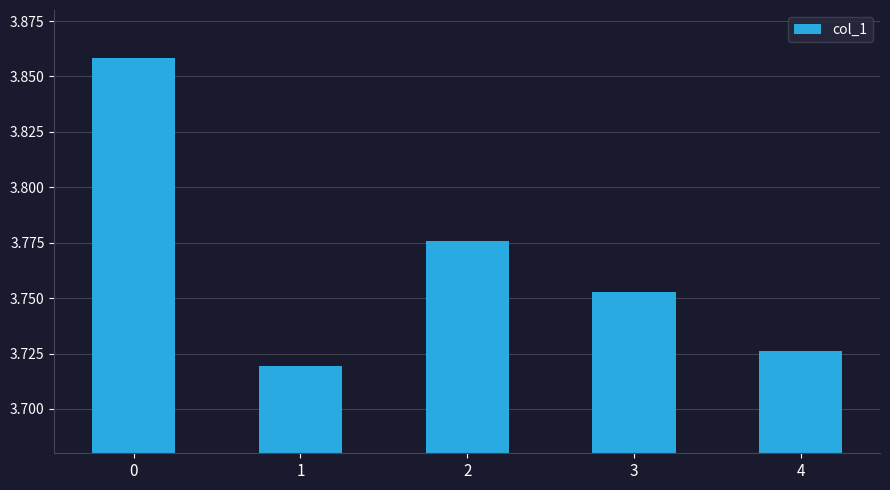

List the labels in order of value, smallest first.

1, 4, 3, 2, 0